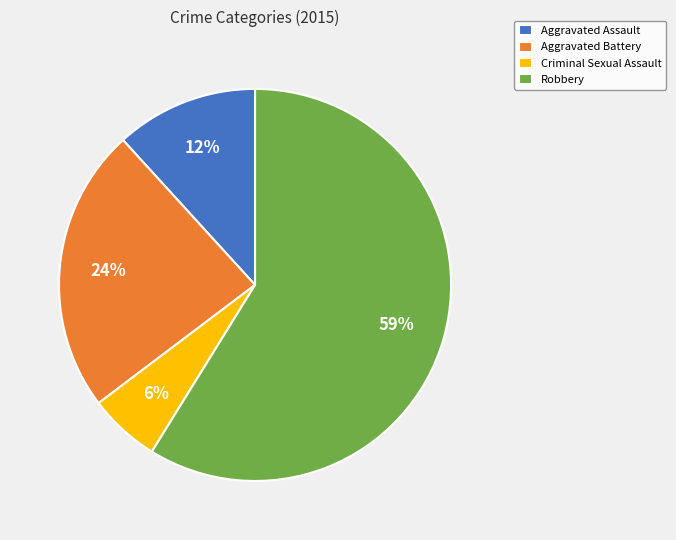

Which has a higher value, Aggravated Assault or Criminal Sexual Assault?

Aggravated Assault